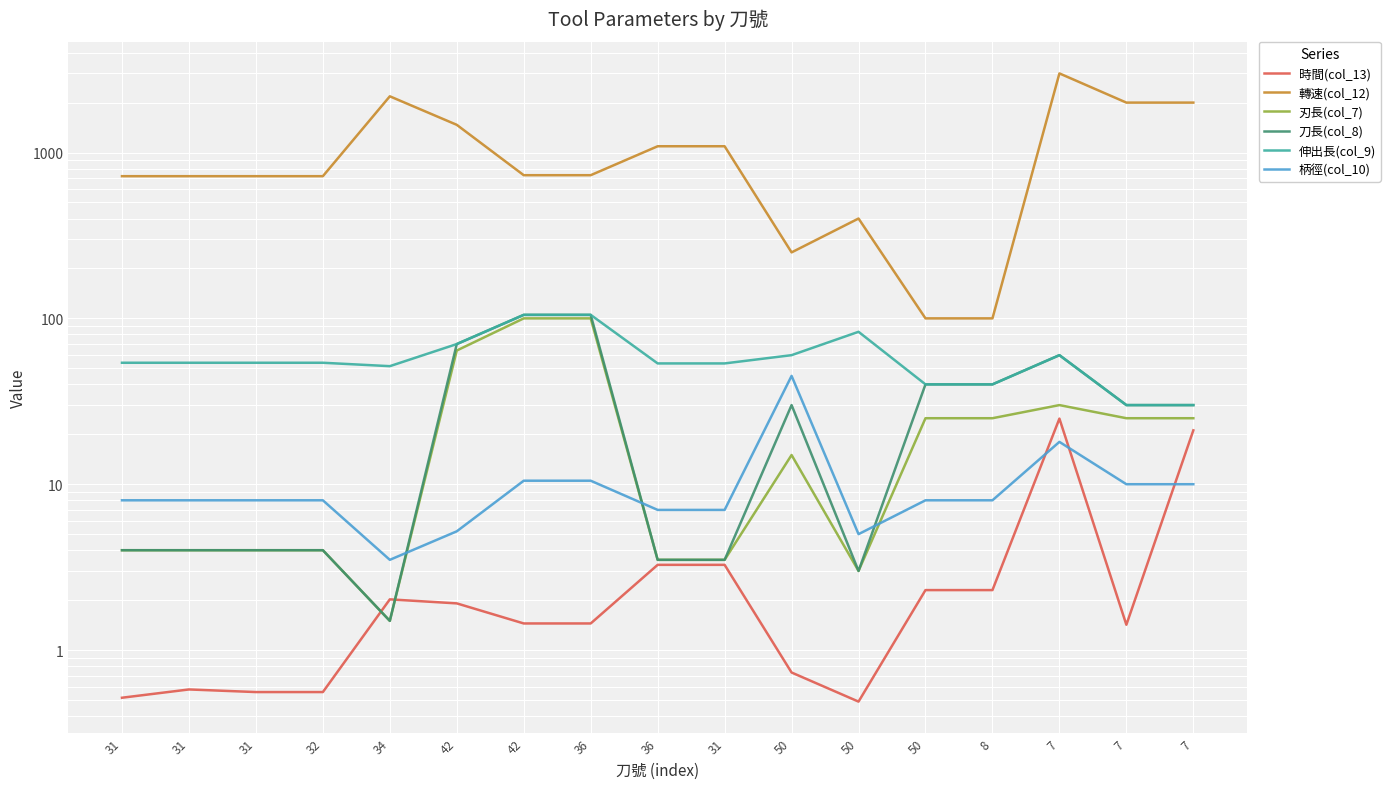

Reading left to right, extract all data points from this chart.

時間(col_13): 0.5	0.6	0.6	0.6	2.0	1.9	1.4	1.4	3.3	3.3	0.7	0.5	2.3	2.3	24.9	1.4	21.1
轉速(col_12): 720.0	720.0	720.0	720.0	2183.0	1469.0	730.0	730.0	1091.0	1091.0	250.0	400.0	100.0	100.0	3000.0	2000.0	2000.0
刃長(col_7): 4.0	4.0	4.0	4.0	1.5	64.0	100.0	100.0	3.5	3.5	15.0	3.0	25.0	25.0	30.0	25.0	25.0
刀長(col_8): 4.0	4.0	4.0	4.0	1.5	70.0	105.0	105.0	3.5	3.5	30.0	3.0	40.0	40.0	60.0	30.0	30.0
伸出長(col_9): 54.0	54.0	54.0	54.0	51.5	70.0	105.0	105.0	53.5	53.5	60.0	83.0	40.0	40.0	60.0	30.0	30.0
柄徑(col_10): 8.0	8.0	8.0	8.0	3.5	5.2	10.5	10.5	7.0	7.0	45.0	5.0	8.0	8.0	18.0	10.0	10.0